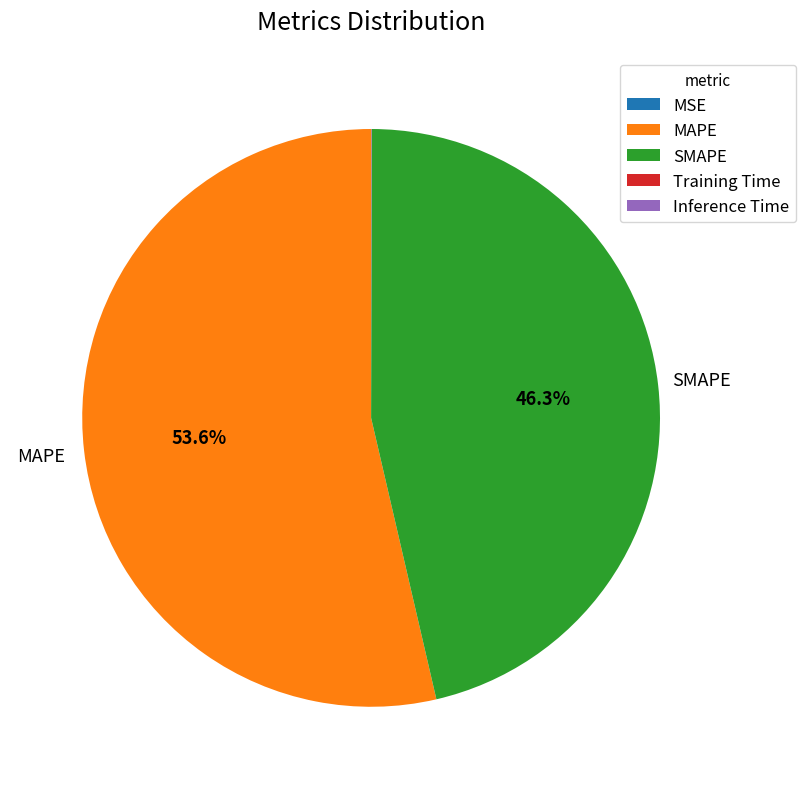

Which category accounts for the majority?

MAPE